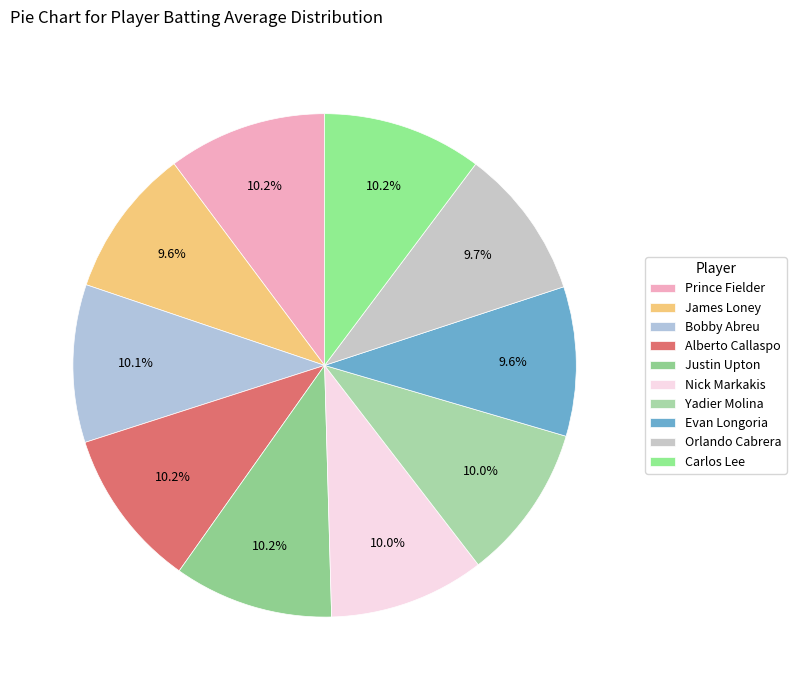

Is Justin Upton the majority of the pie?

No